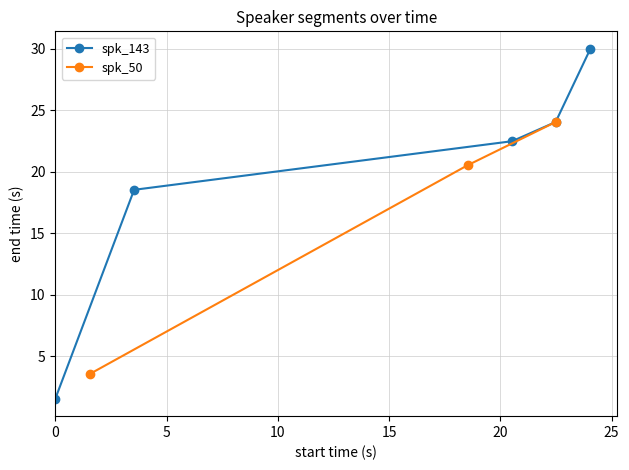

Which has a higher value, 0.0 or 18.53?

18.53